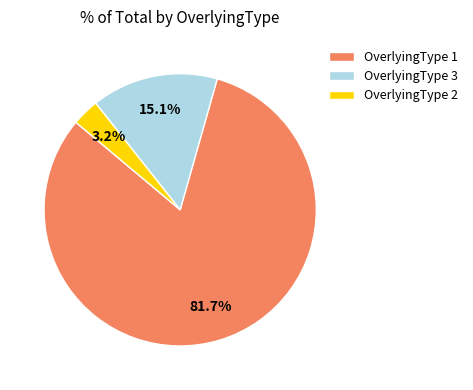

To the nearest percent, what is the difference between the largest and smallest slice percentages?

78%